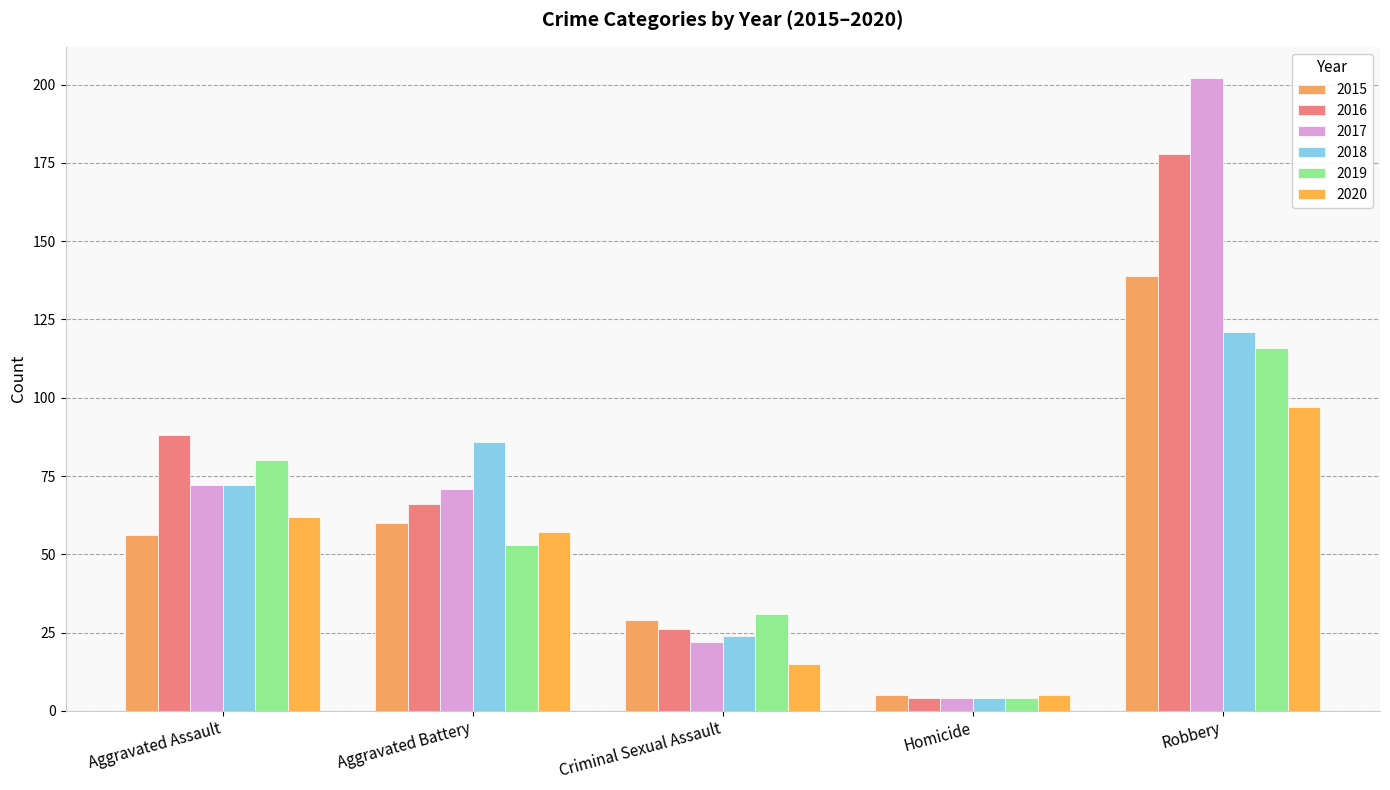

What is the average value of the 2018 series?

61